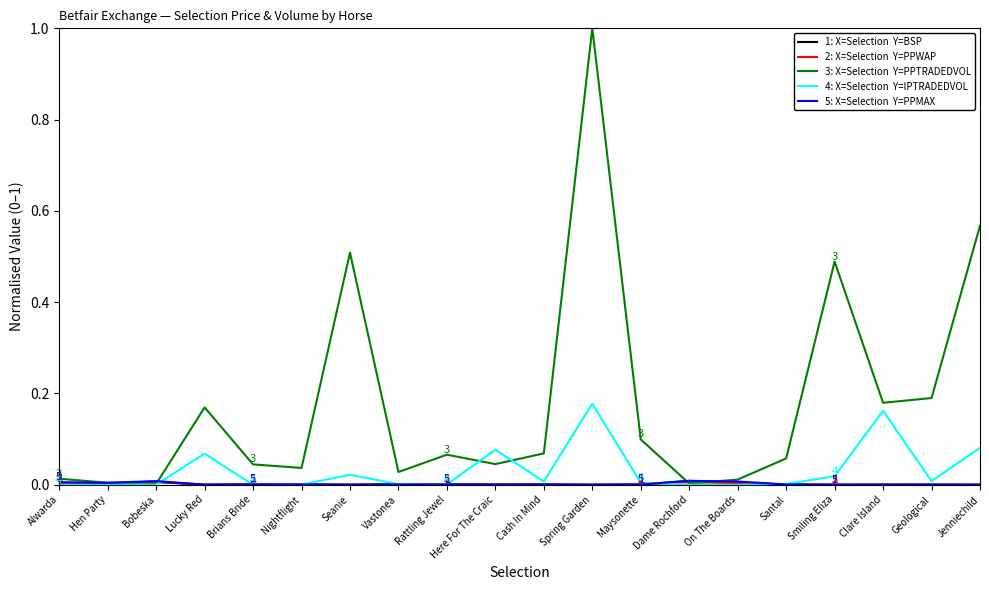

What is the greatest value displayed?

1.0